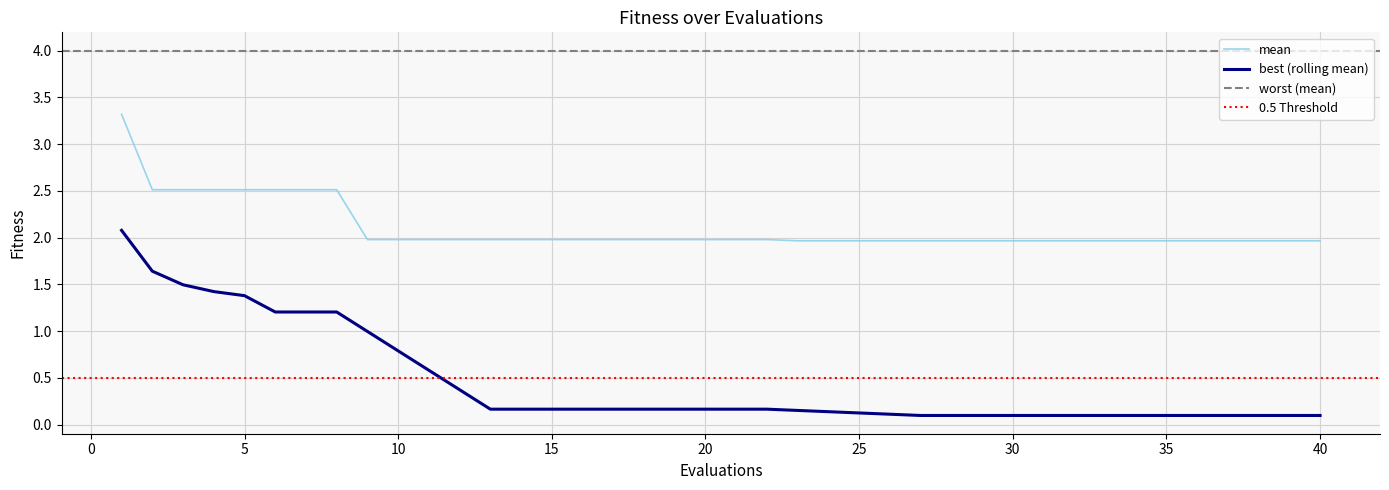

True or false: worst has more than 2 points higher than both neighbors.

False